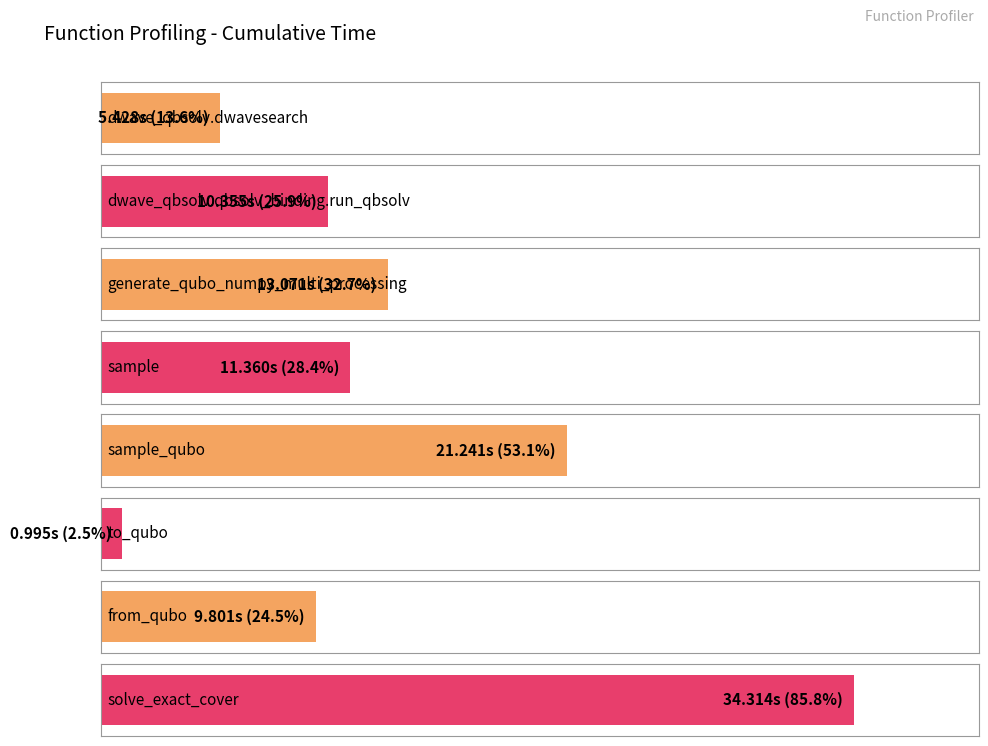

How many bars are there in total?

8